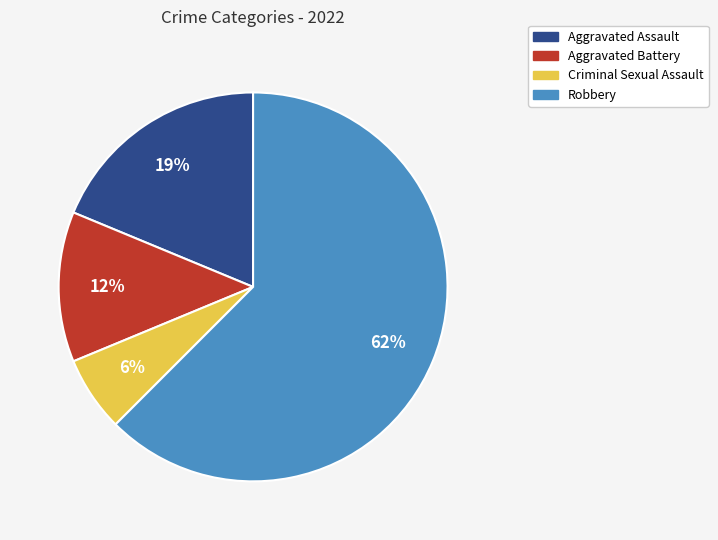

To the nearest percent, what is the average slice percentage?

25%